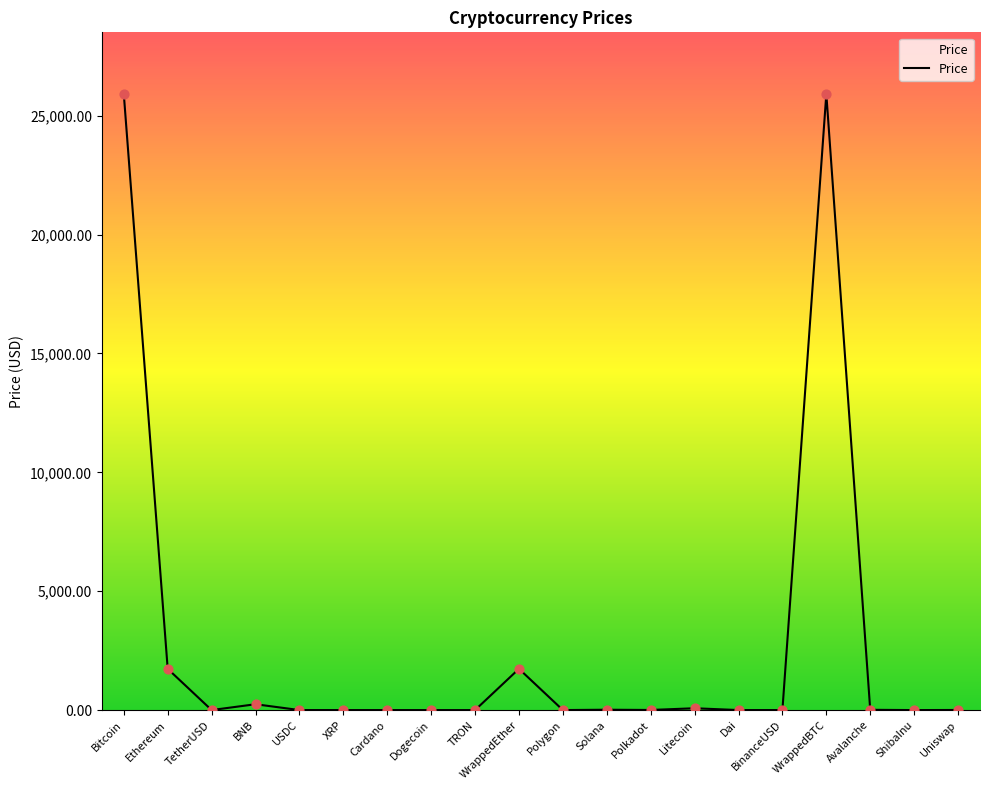

Approximately how many times larger is the value at Uniswap compared to Avalanche?

0.4